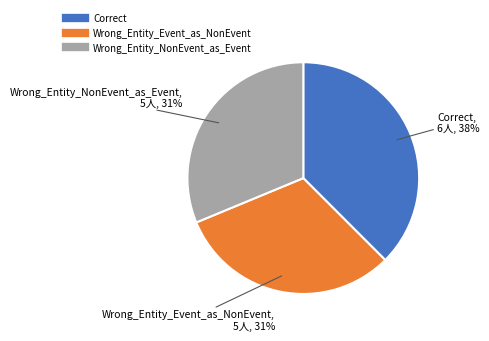

How many segments does this pie chart have?

3